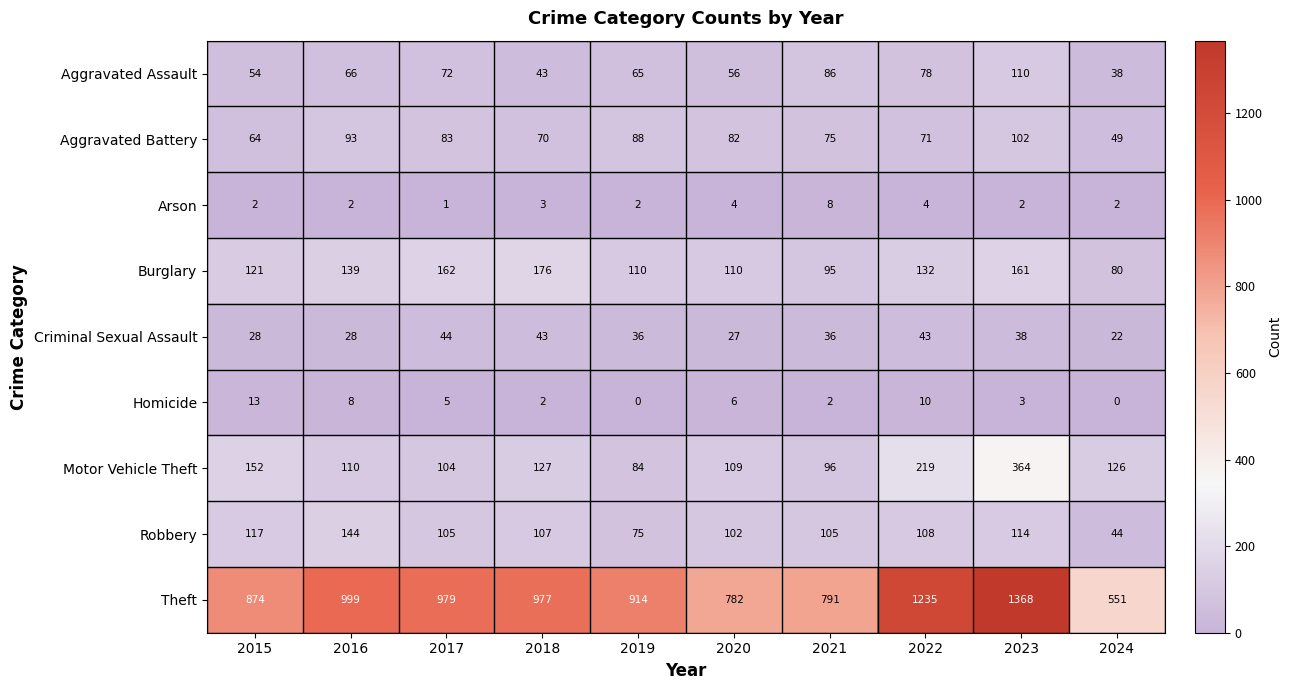

How many data points does each series have?

10